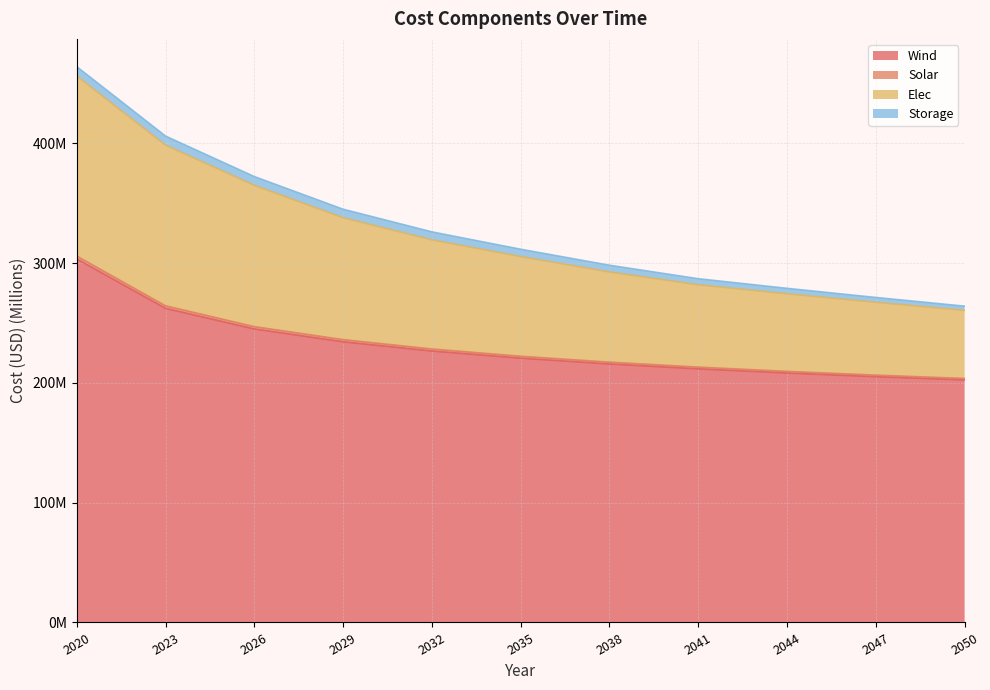

List the labels in order of Solar value, largest first.

2020, 2023, 2026, 2029, 2032, 2035, 2038, 2041, 2044, 2047, 2050